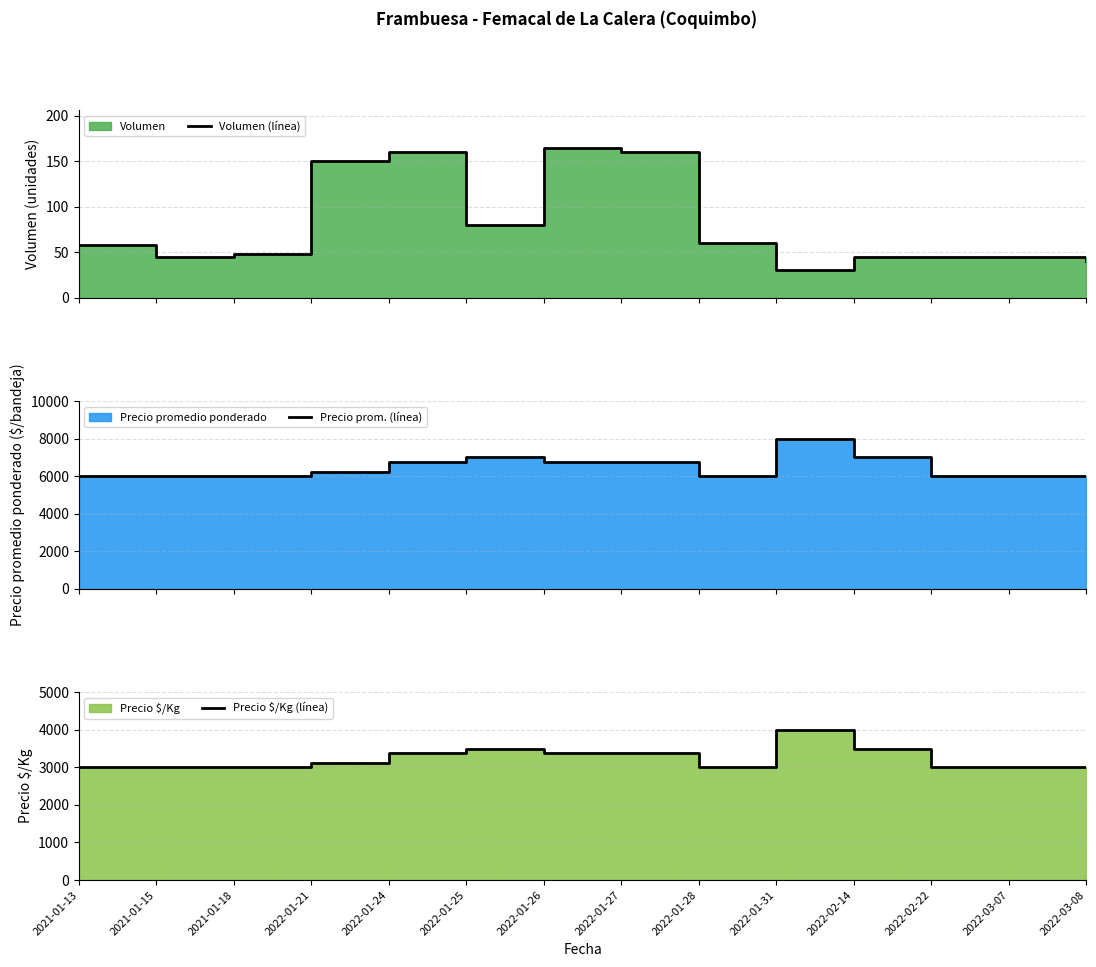

Reading right to left, what are all the values shown in this chart?

Volumen (línea): 2022-03-08=40	2022-03-07=45	2022-02-22=45	2022-02-14=45	2022-01-31=30	2022-01-28=60	2022-01-27=160	2022-01-26=165	2022-01-25=80	2022-01-24=160	2022-01-21=150	2021-01-18=48	2021-01-15=45	2021-01-13=58
Precio prom. (línea): 2022-03-08=6000	2022-03-07=6000	2022-02-22=6000	2022-02-14=7000	2022-01-31=8000	2022-01-28=6000	2022-01-27=6750	2022-01-26=6742	2022-01-25=7000	2022-01-24=6750	2022-01-21=6233	2021-01-18=6000	2021-01-15=6000	2021-01-13=6000
Precio $/Kg (línea): 2022-03-08=3000	2022-03-07=3000	2022-02-22=3000	2022-02-14=3500	2022-01-31=4000	2022-01-28=3000	2022-01-27=3375	2022-01-26=3371	2022-01-25=3500	2022-01-24=3375	2022-01-21=3116	2021-01-18=3000	2021-01-15=3000	2021-01-13=3000